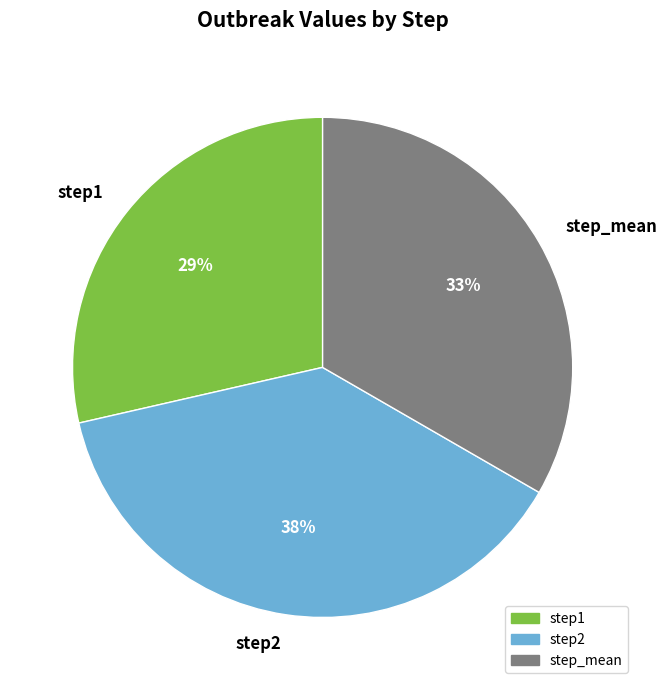

How many segments does this pie chart have?

3